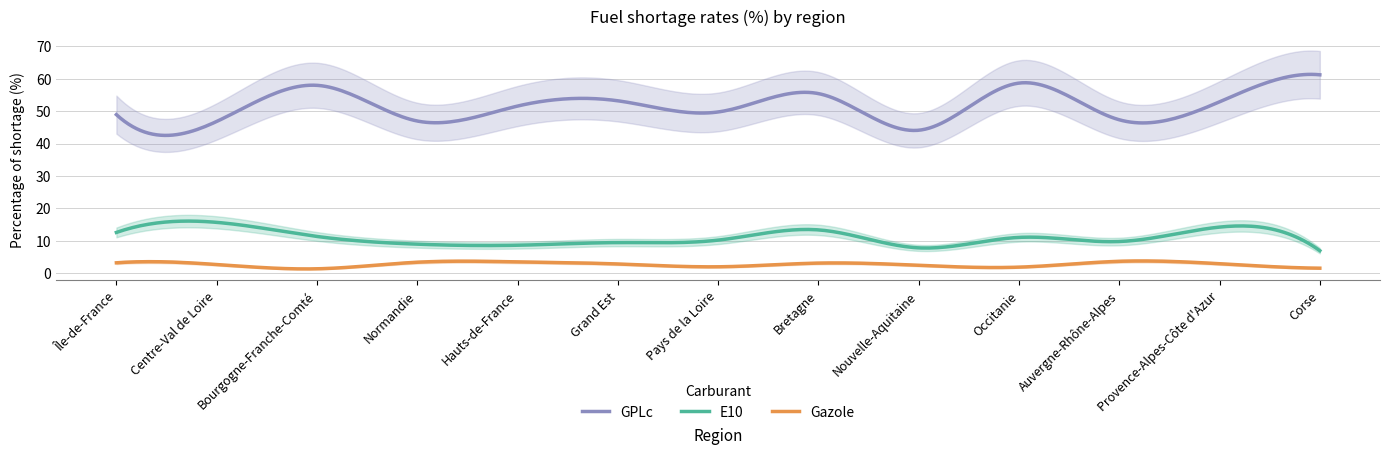

What is the minimum value for Gazole?

1.3